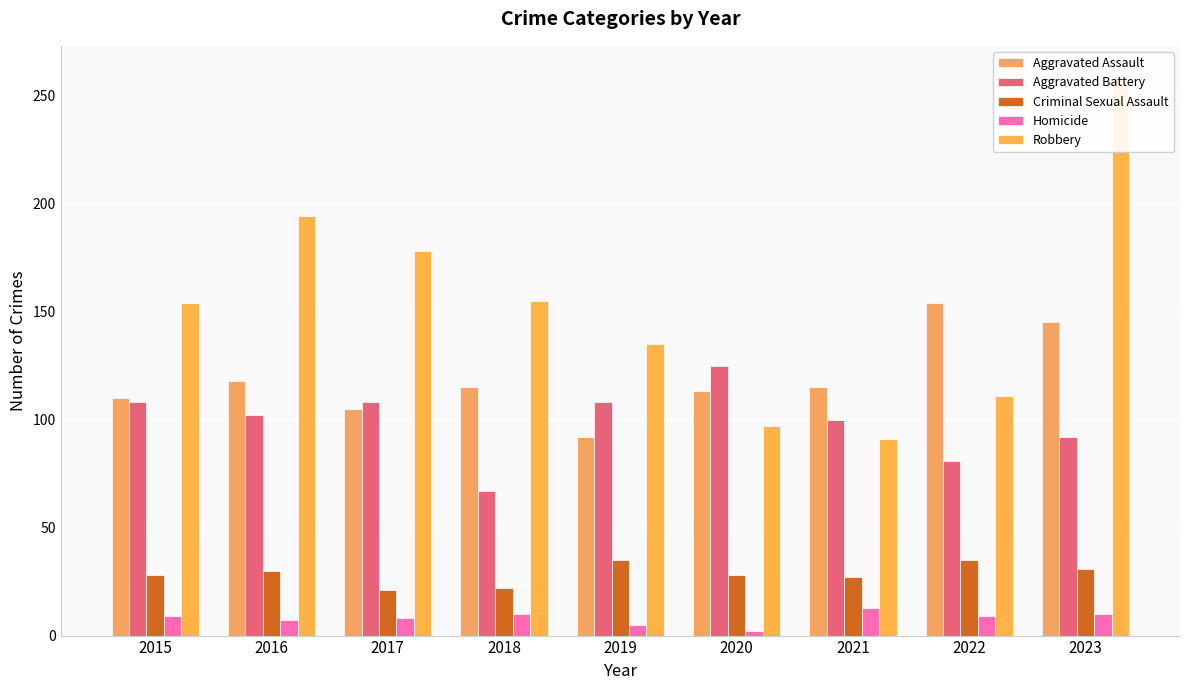

Which series has the largest range (max minus min)?

Robbery